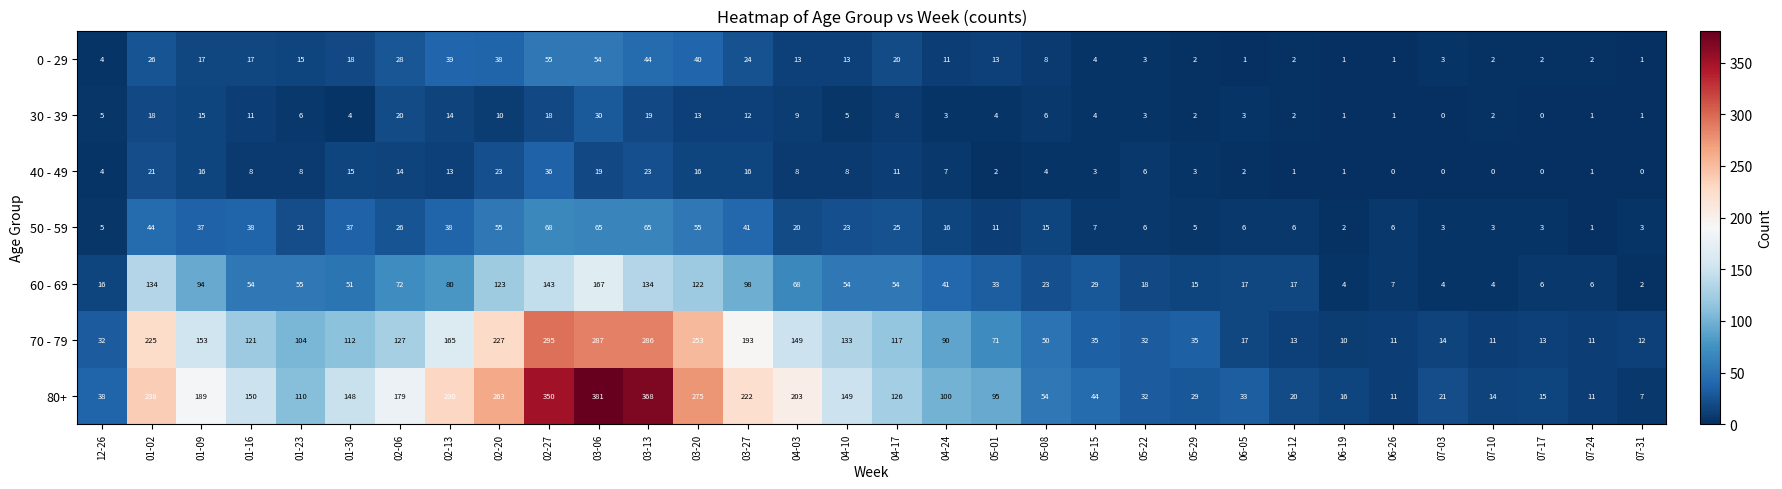

How many categories are shown in the chart?

32